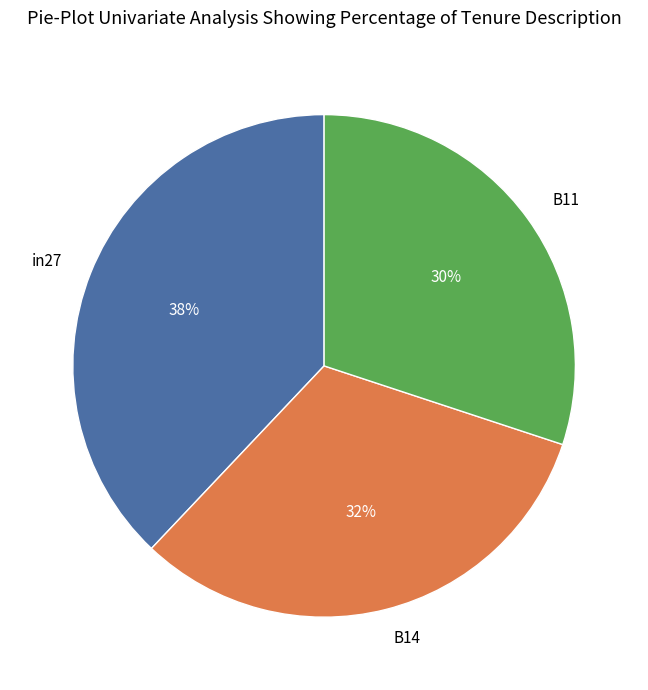

To the nearest percent, what is the difference between the B11 and B14 slice percentages?

2%